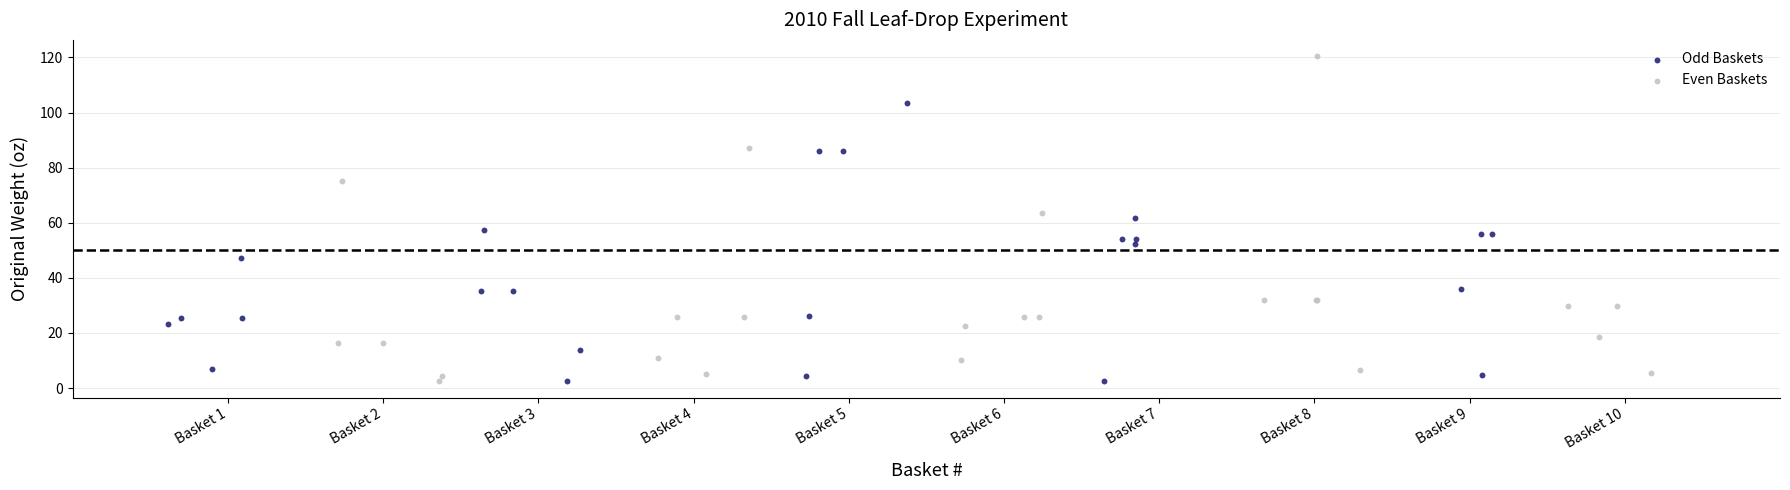

Which series contains the highest Y value?

Even Baskets